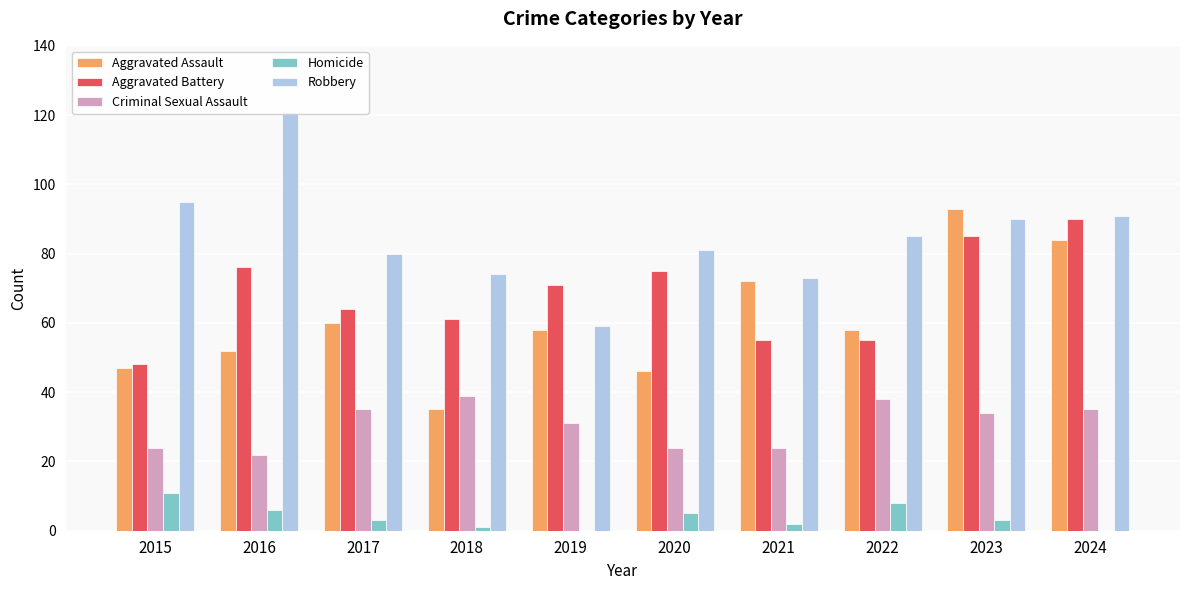

What is the difference between the maximum and minimum values in the Homicide series?

11